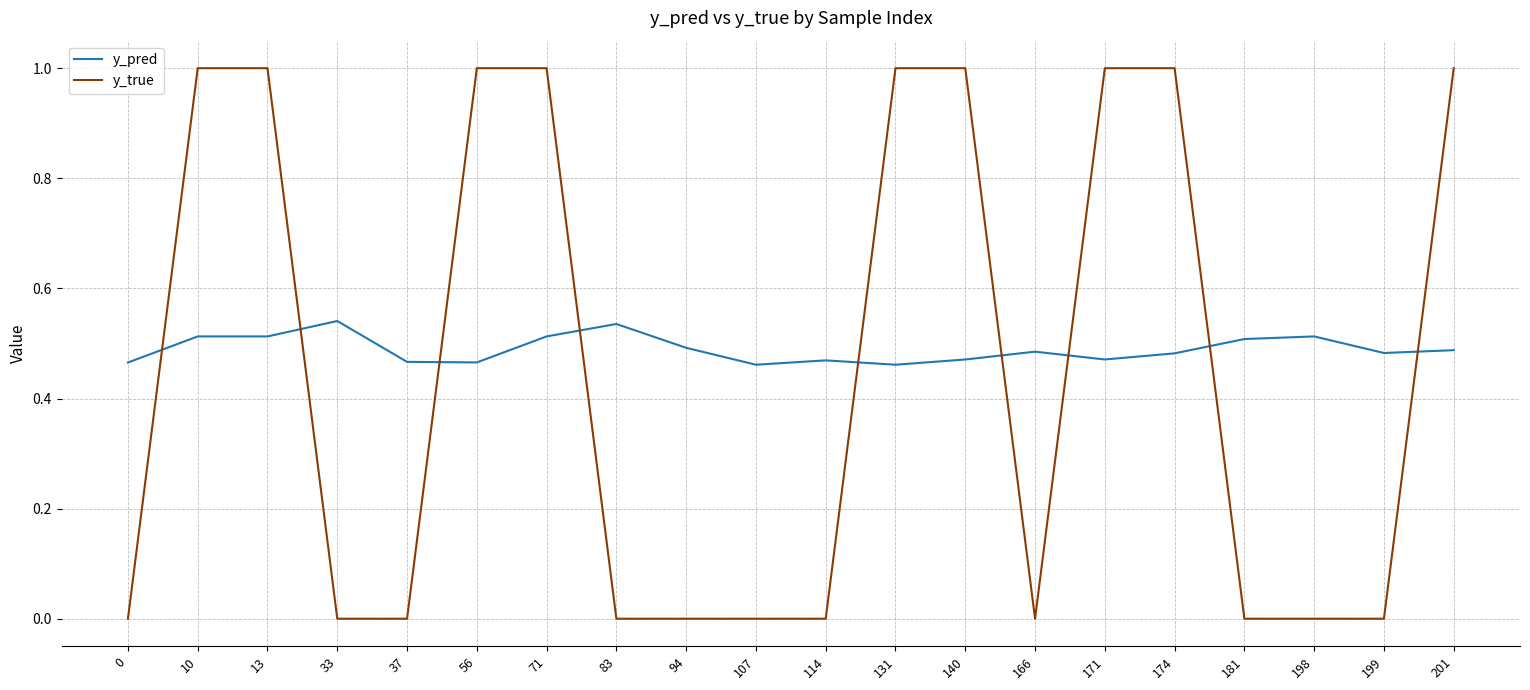

Which series has the largest range (max minus min)?

y_true